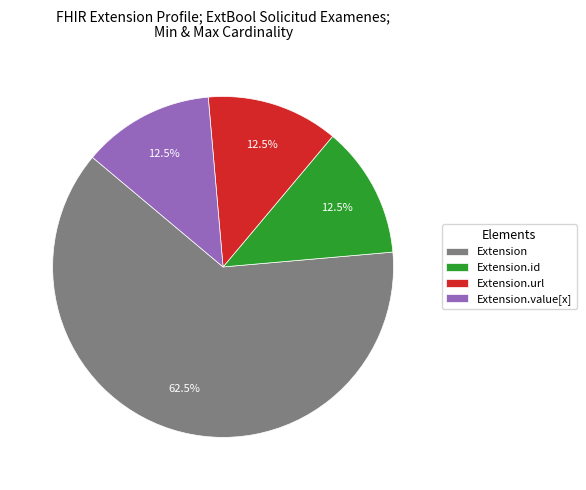

Do Extension and Extension.url together represent more than half of the pie?

Yes